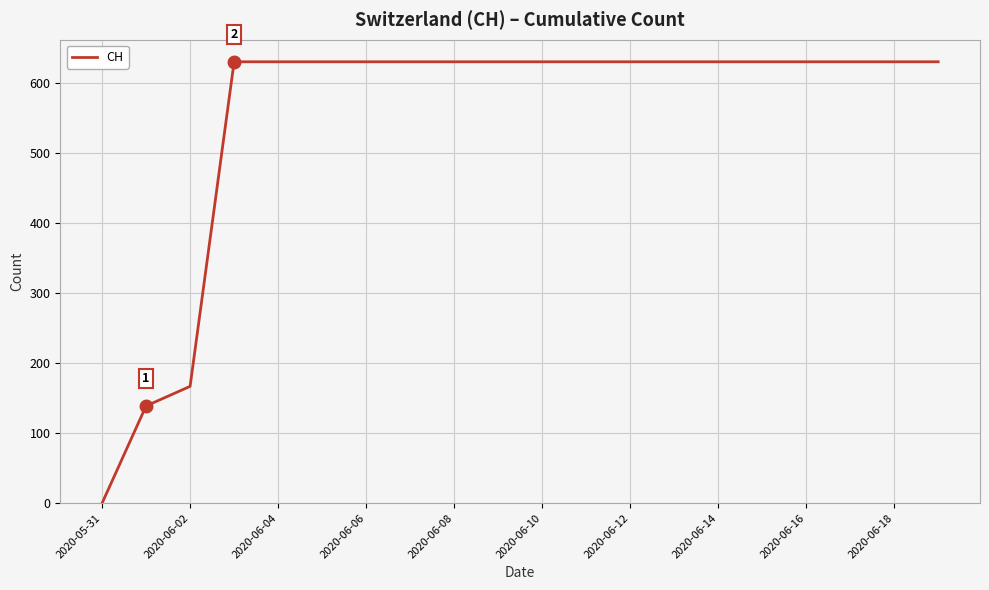

What is the greatest value displayed?

631